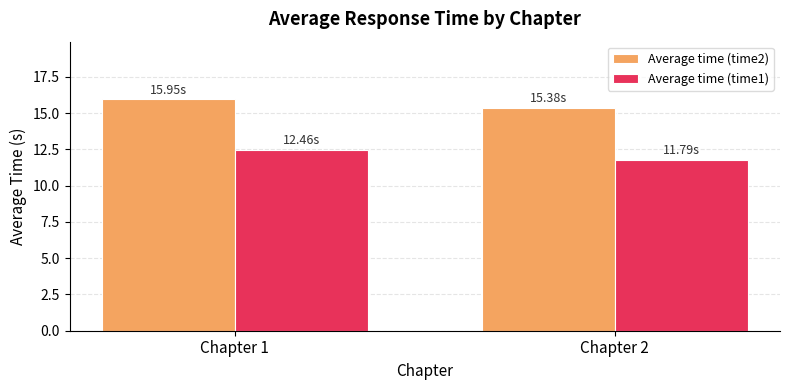

Is it true that Average time (time2) equals 7.8 at Chapter 1?

False